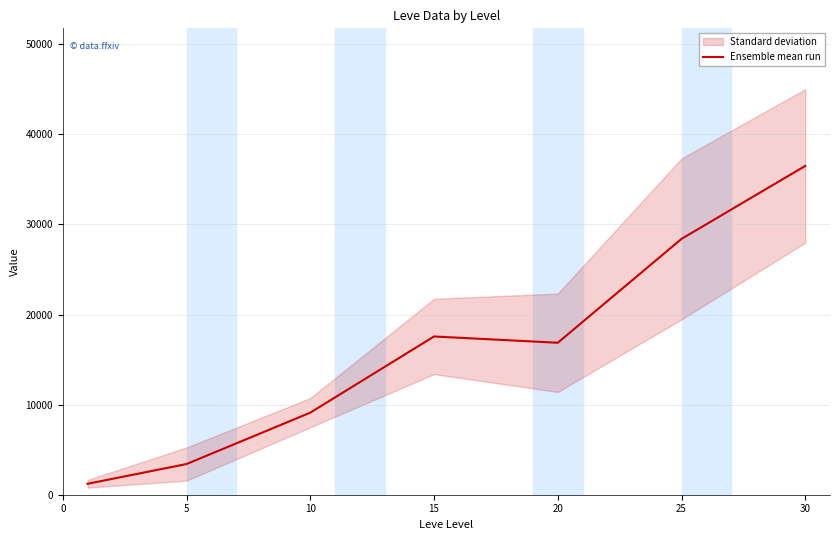

The value of Ensemble mean run at 10 is 9106.7. True or false?

True